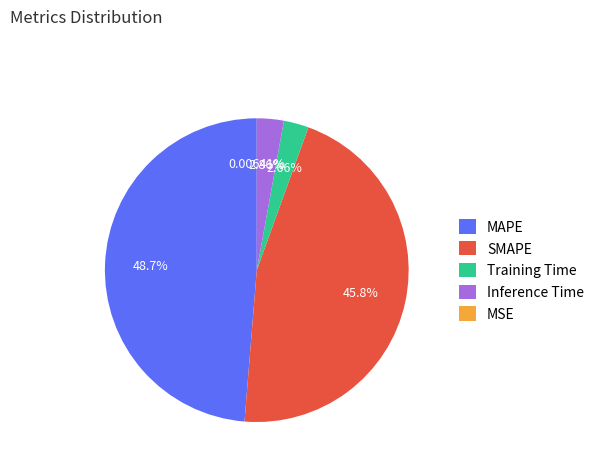

To the nearest percent, what is the difference between the largest and smallest slice percentages?

49%